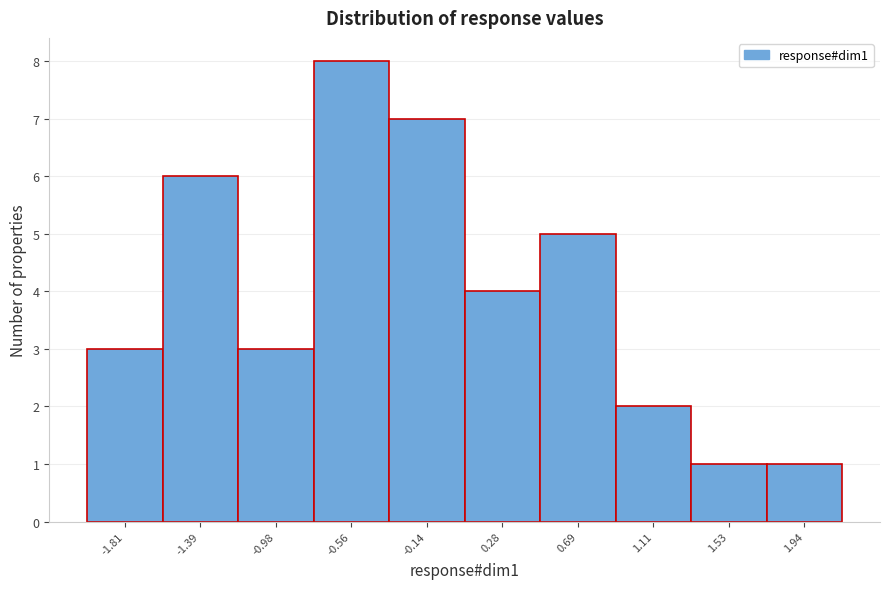

Reading right to left, what are all the values shown in this chart?

1.94=1	1.53=1	1.11=2	0.69=5	0.28=4	-0.14=7	-0.56=8	-0.98=3	-1.39=6	-1.81=3